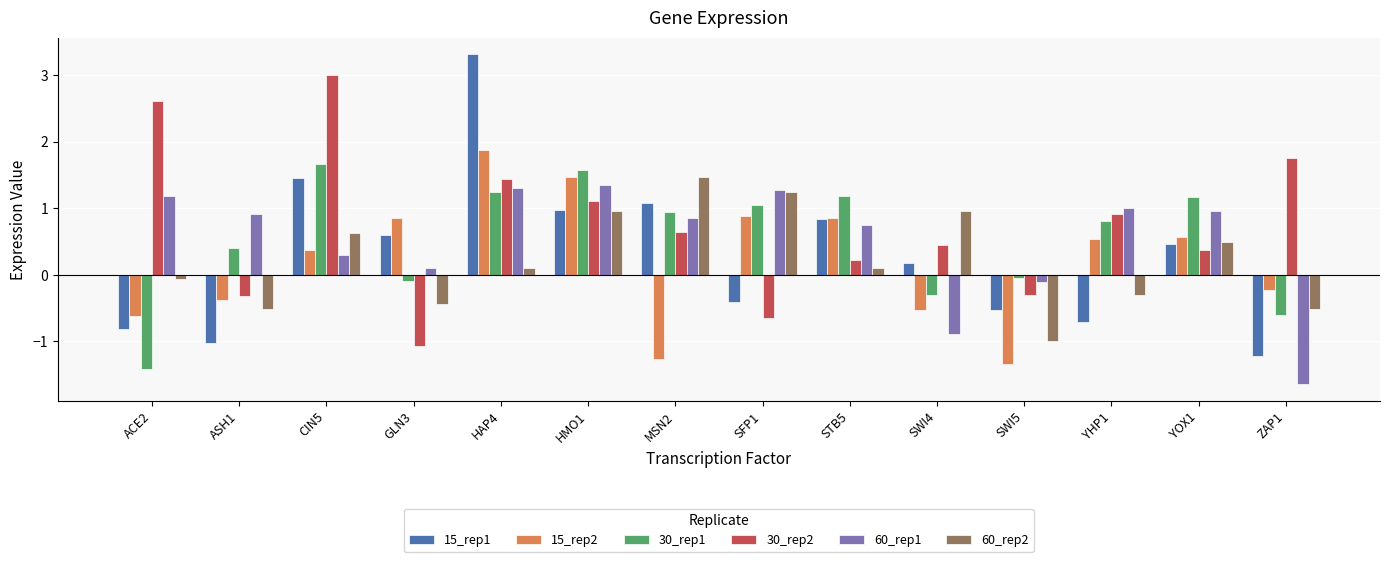

At which category is the sum across all series the highest?

HAP4